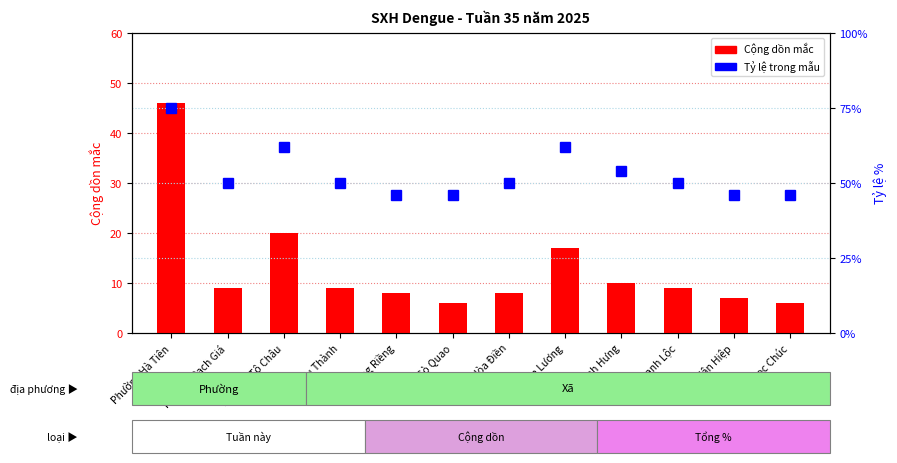

What is the label of the 10th bar from the left?

Xã Thạnh Lộc